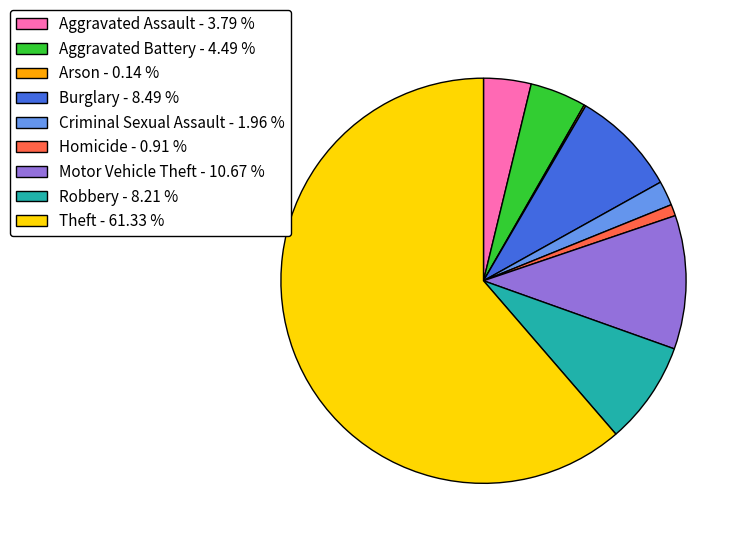

Approximately how many times larger is the value at Aggravated Battery - 4.49 % compared to Motor Vehicle Theft - 10.67 %?

0.4